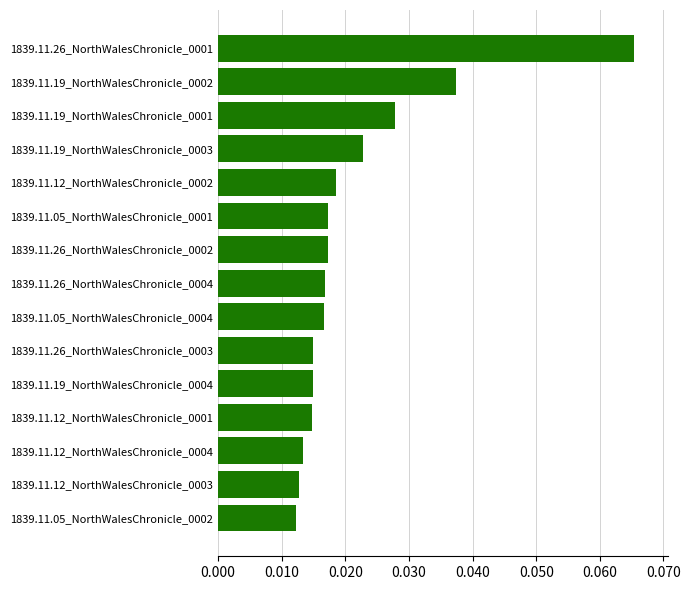

Which category has the highest value across all series?

1839.11.26_NorthWalesChronicle_0001